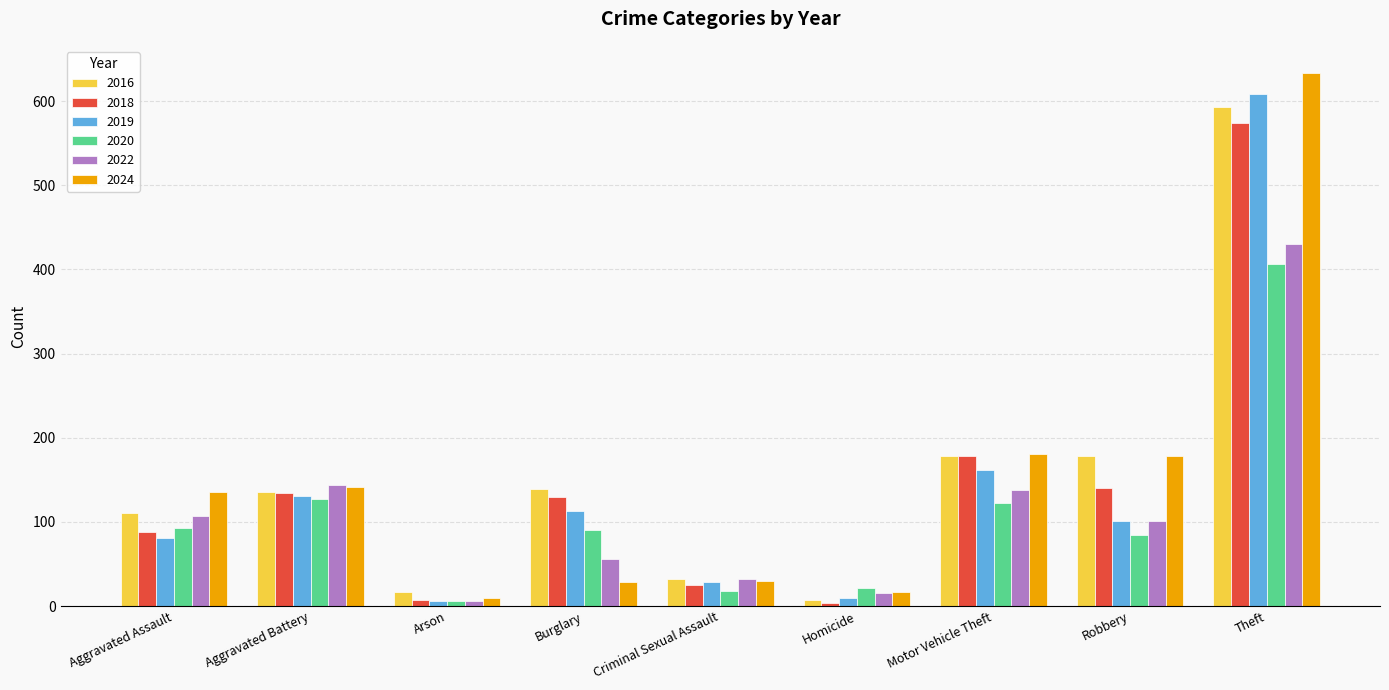

How many bars are there in each group?

6